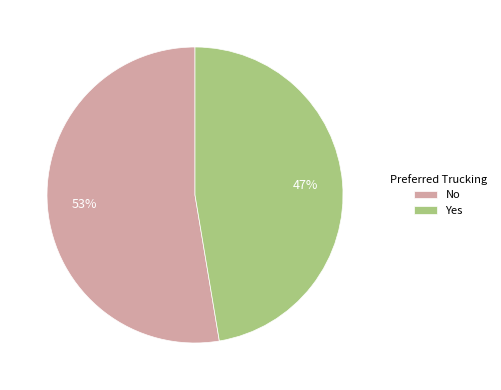

Combined, do Yes and No account for over 50%?

Yes